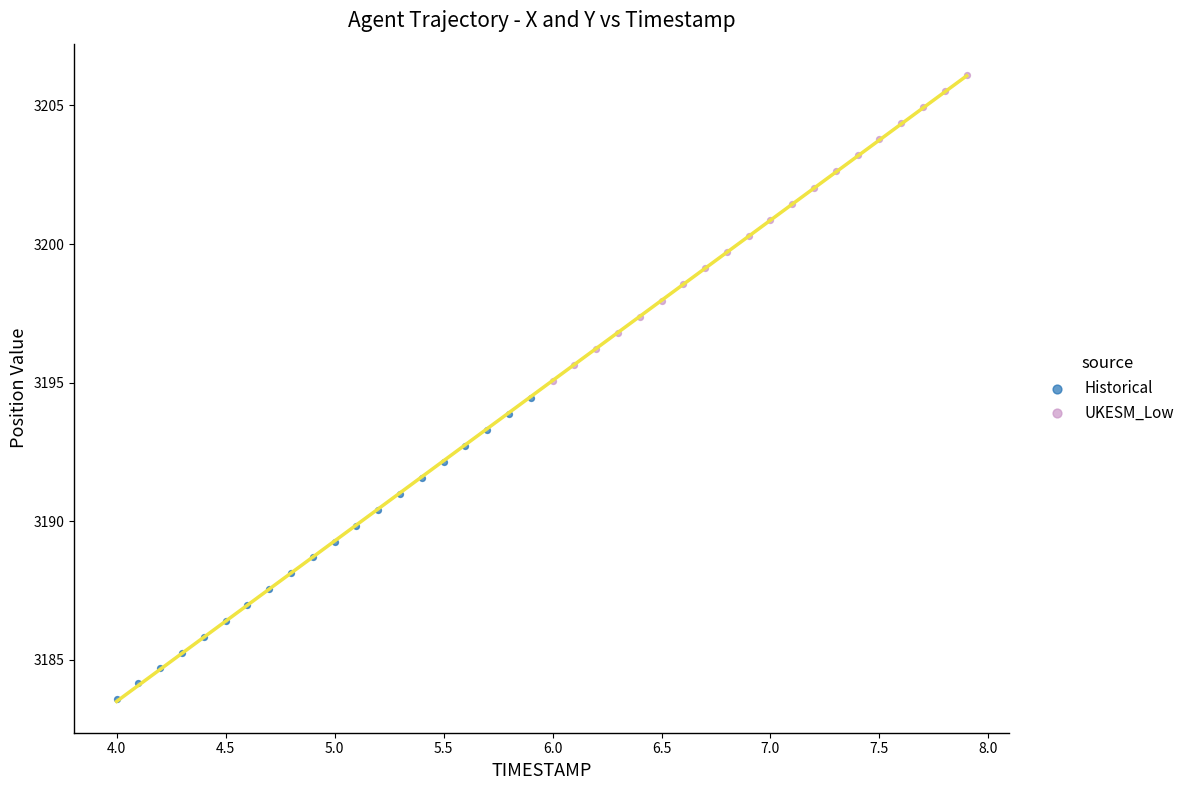

Which series contains the highest Y value?

UKESM_Low